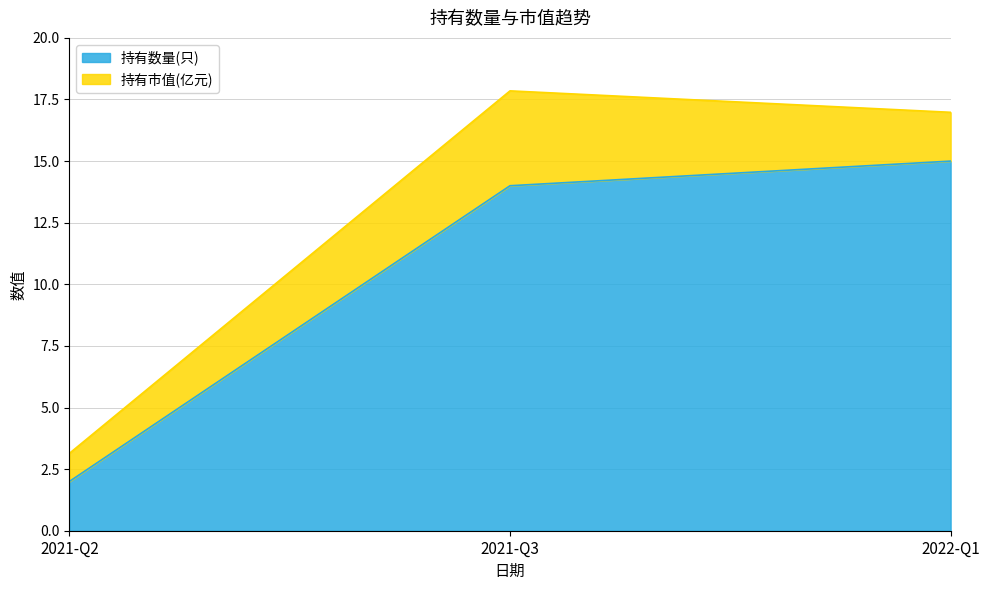

The value at 2021-Q2 is 3. True or false?

False